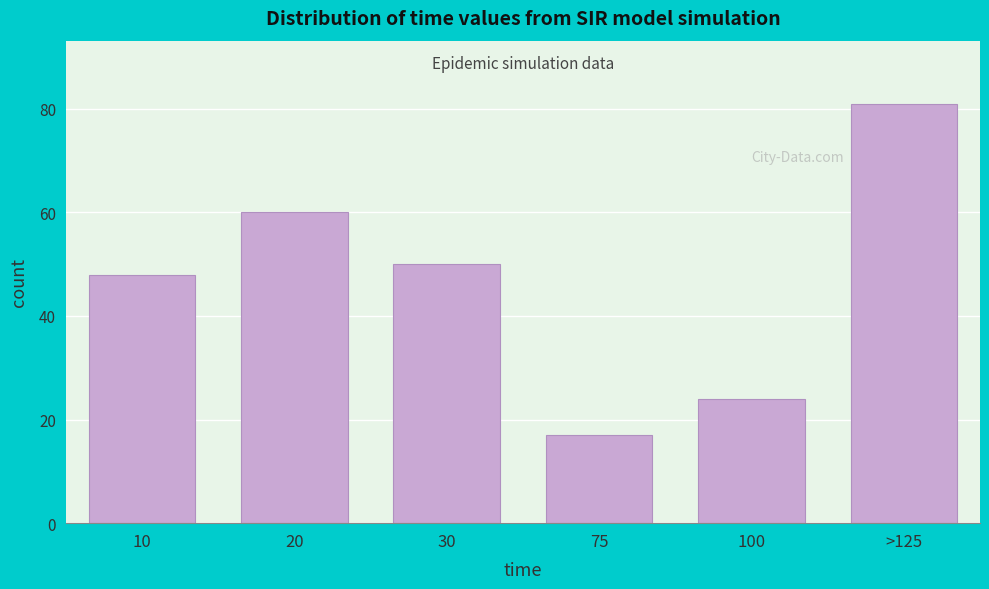

Reading left to right, extract all data points from this chart.

10=48	20=60	30=50	75=17	100=24	>125=81